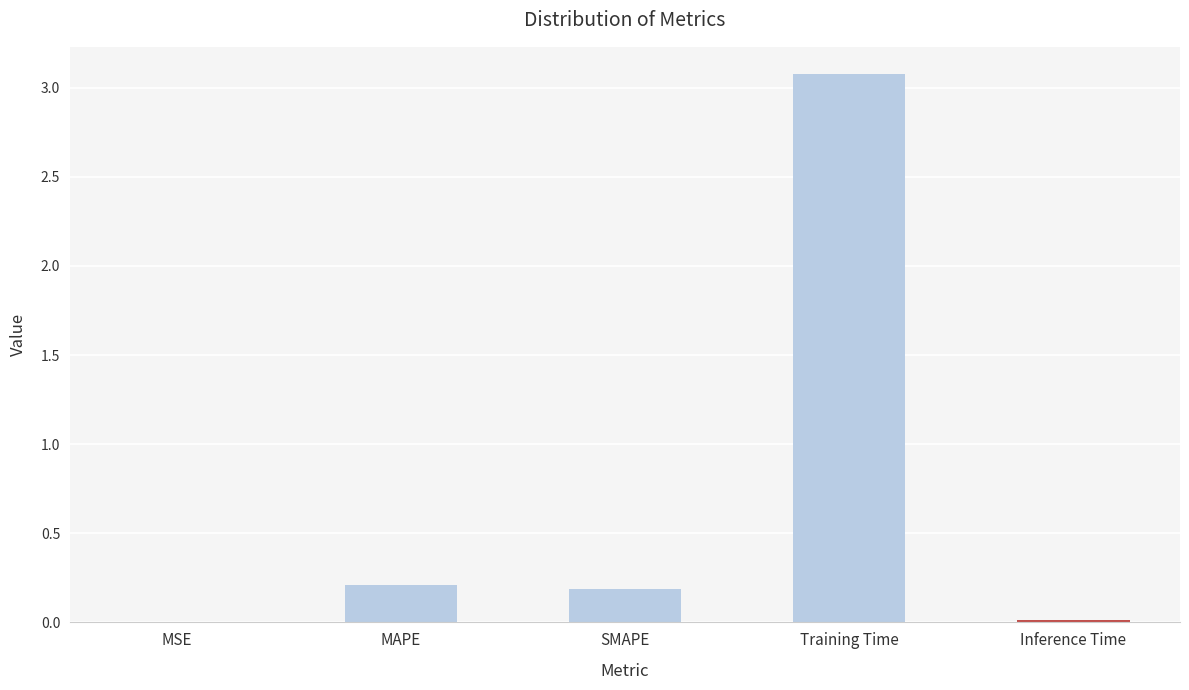

Which has a higher value, Inference Time or Training Time?

Training Time